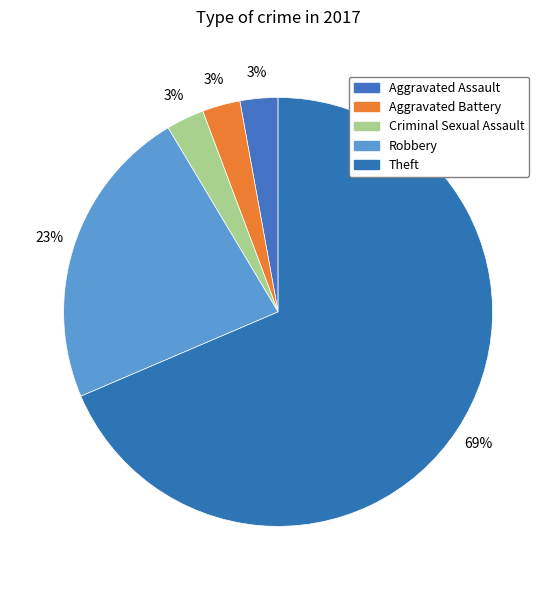

How many slices are in this pie chart?

5